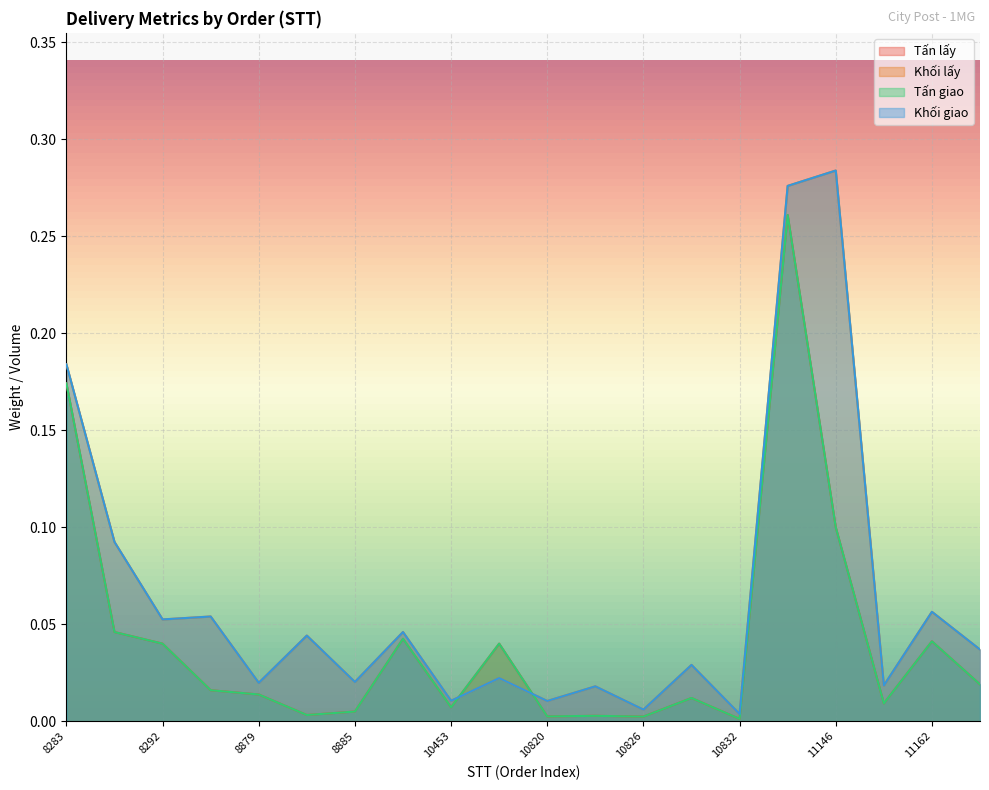

What is the difference between the maximum and minimum values in the Khối giao series?

0.3